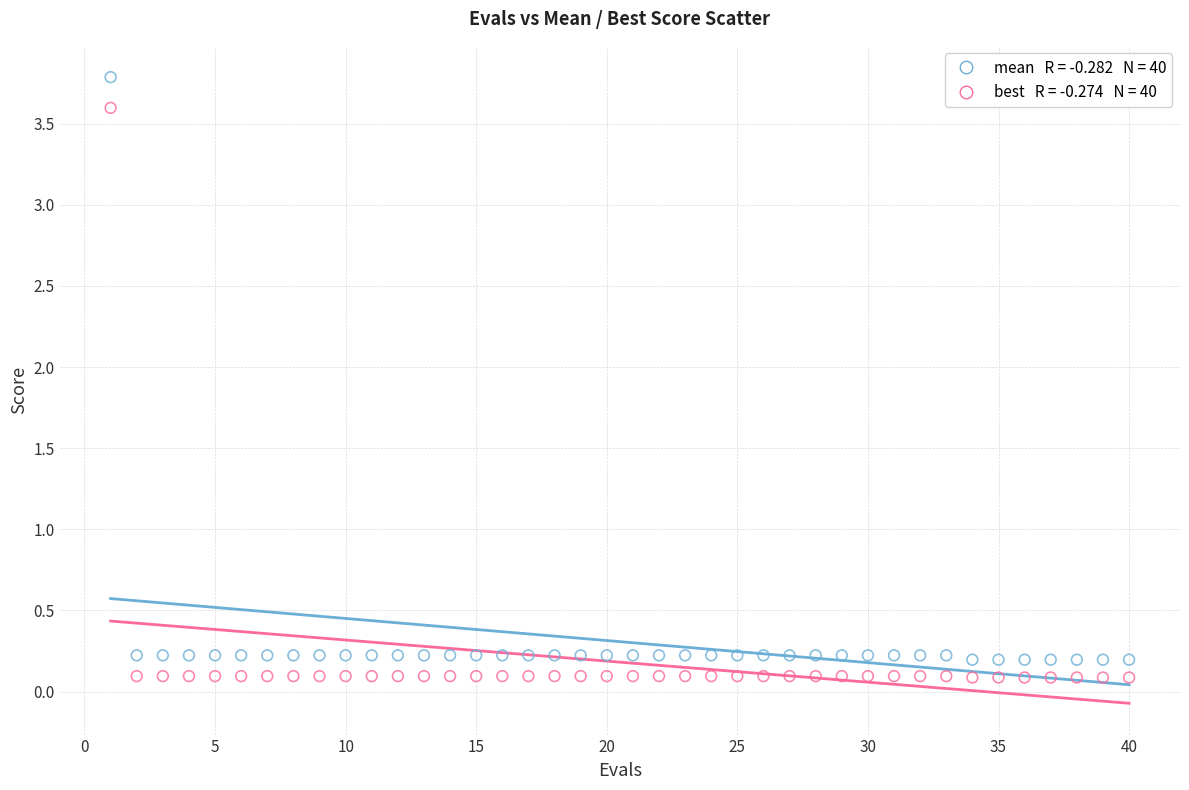

Across all data points, what is the range of Y values (max minus min)?

3.7